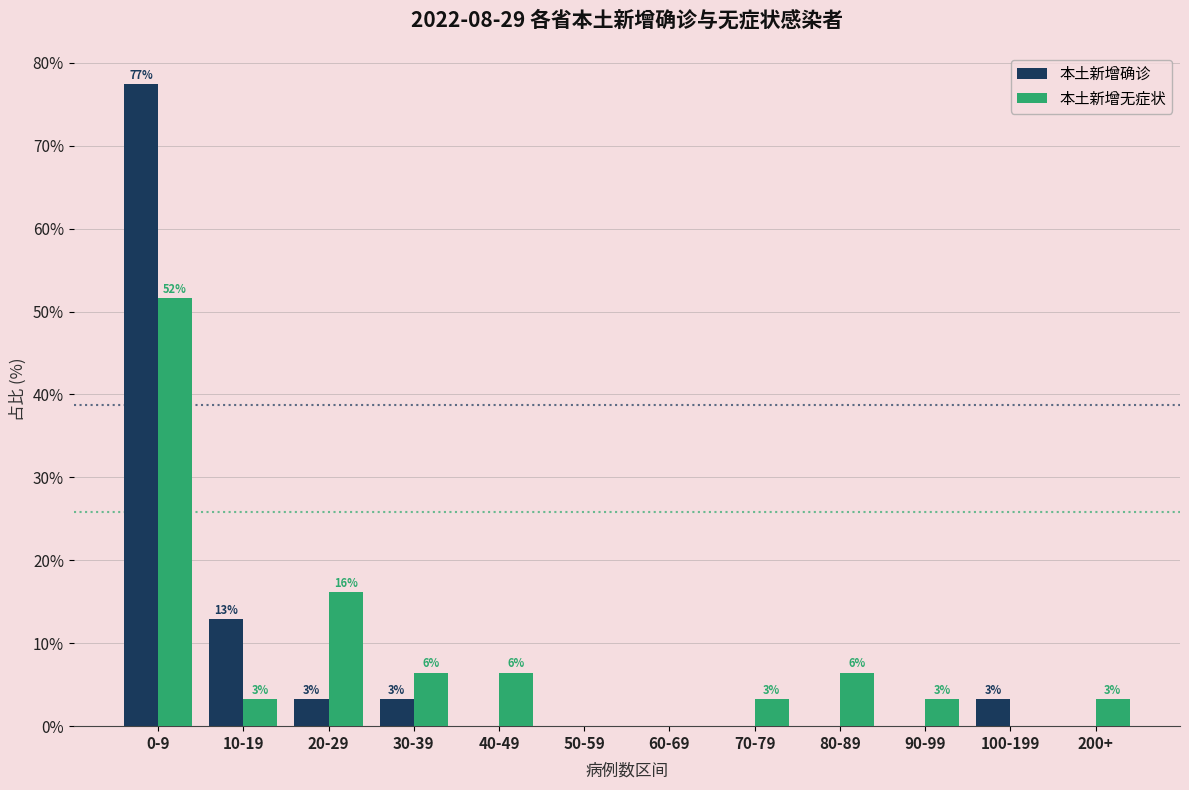

Are the bars grouped side by side (vs. stacked)?

Yes